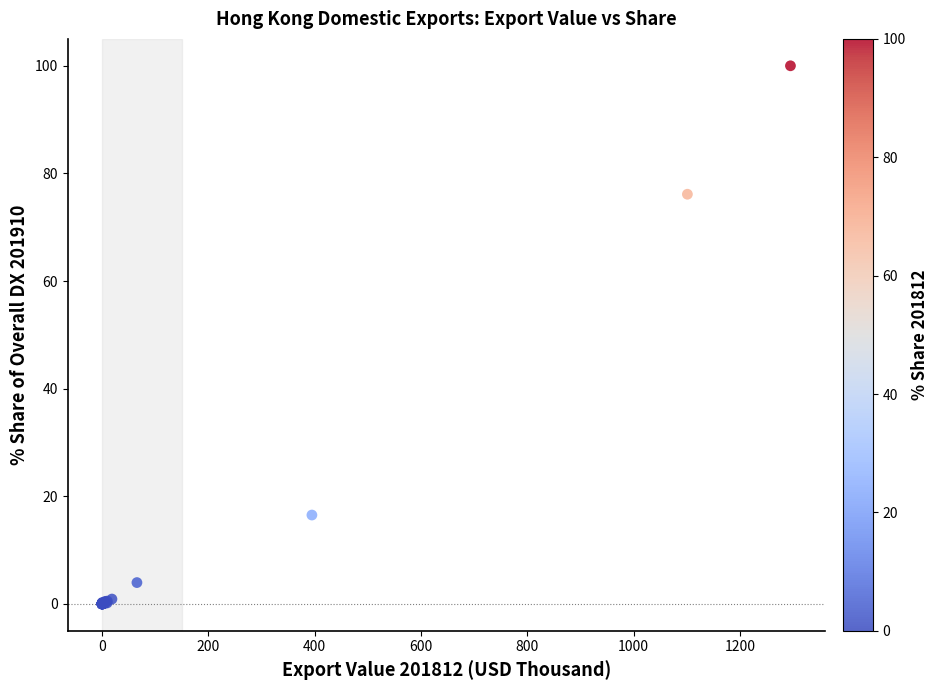

What Y value in the scatter plot is closest to 50?

76.1